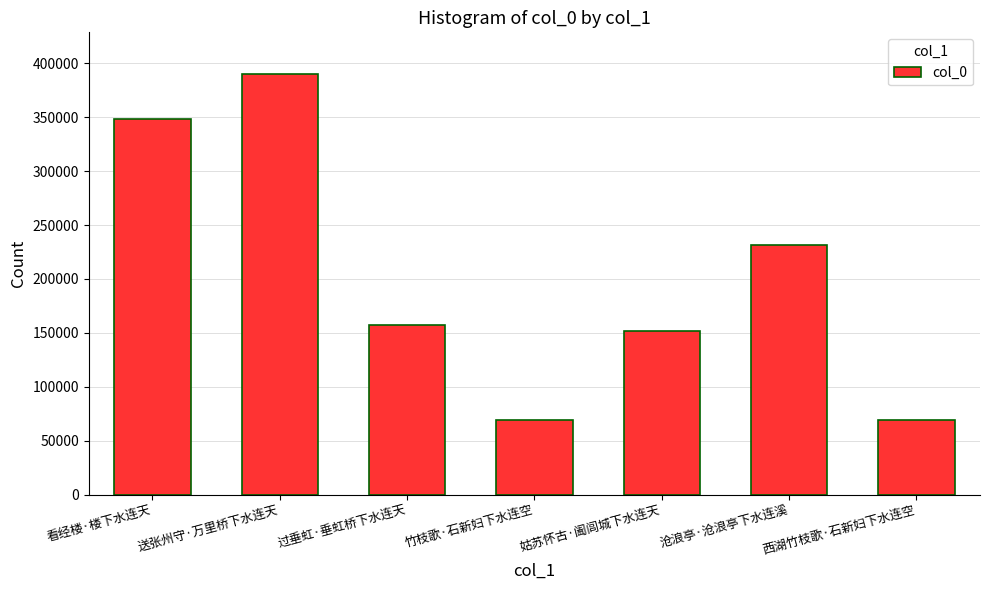

The chart shows a value of 94899 at 看经楼·楼下水连天. True or false?

False